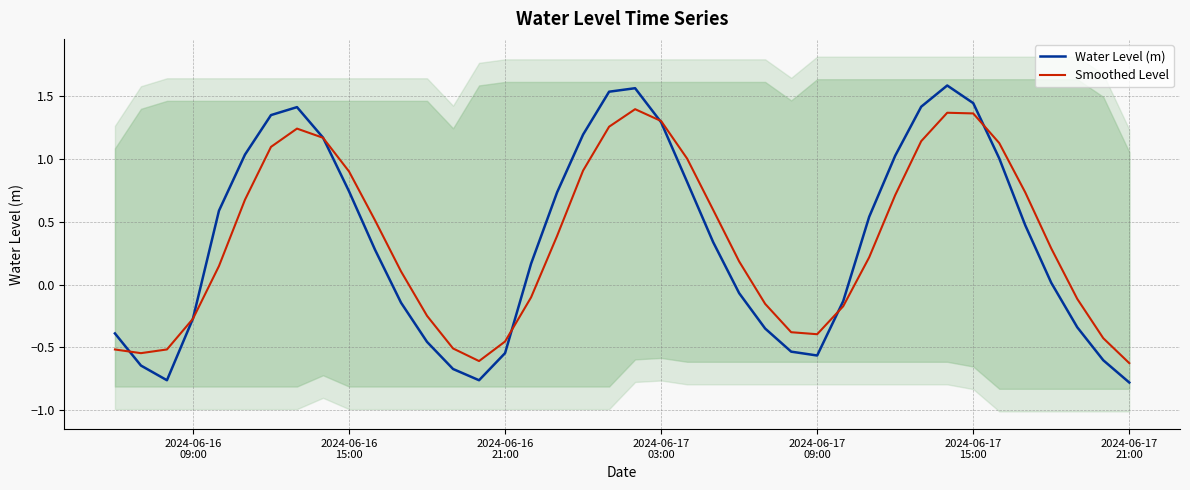

What are all the series names shown in the legend?

Water Level (m), Smoothed Level